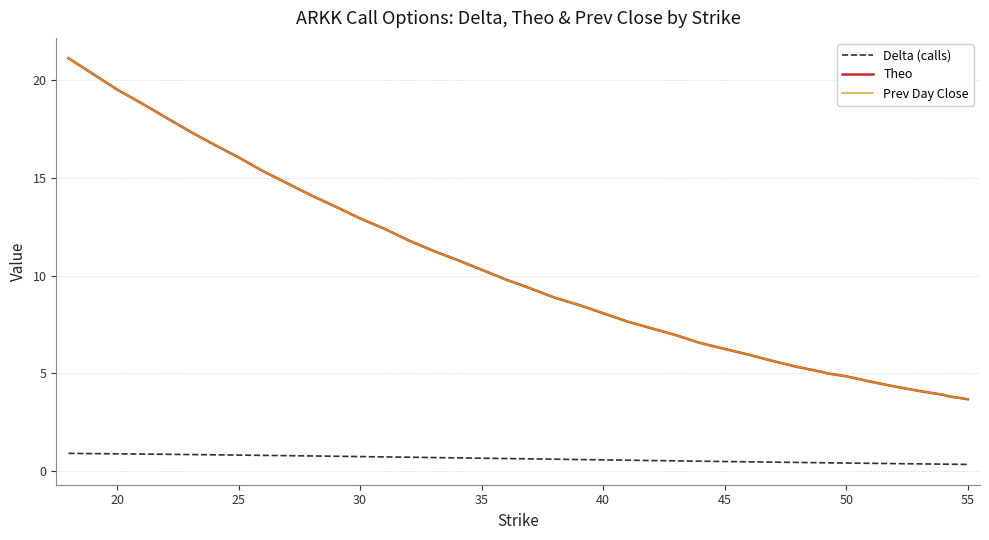

True or false: Delta (calls) and Theo cross at least once.

False